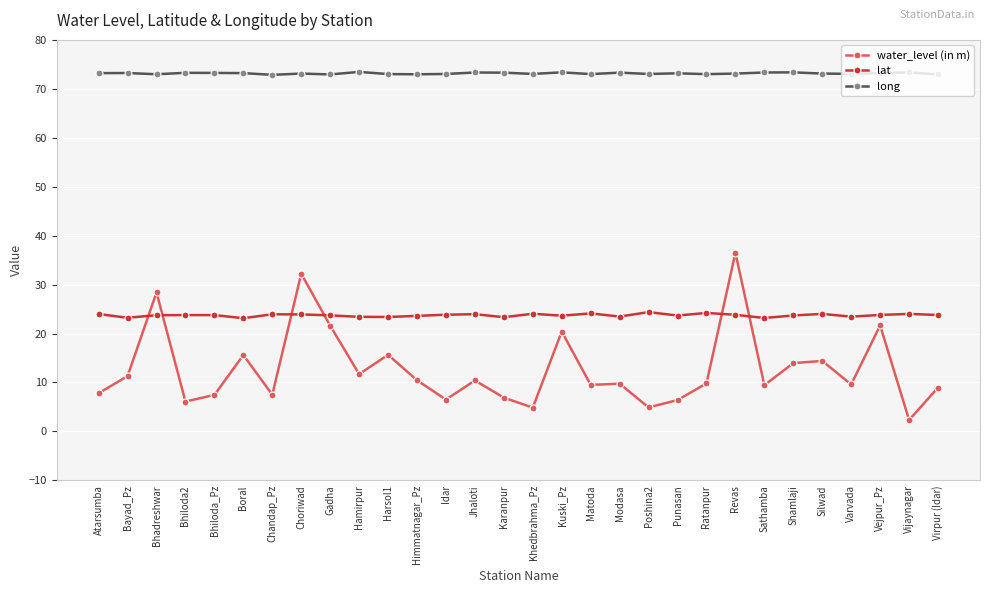

The long series shows 35.1 at Himmatnagar_Pz. True or false?

False